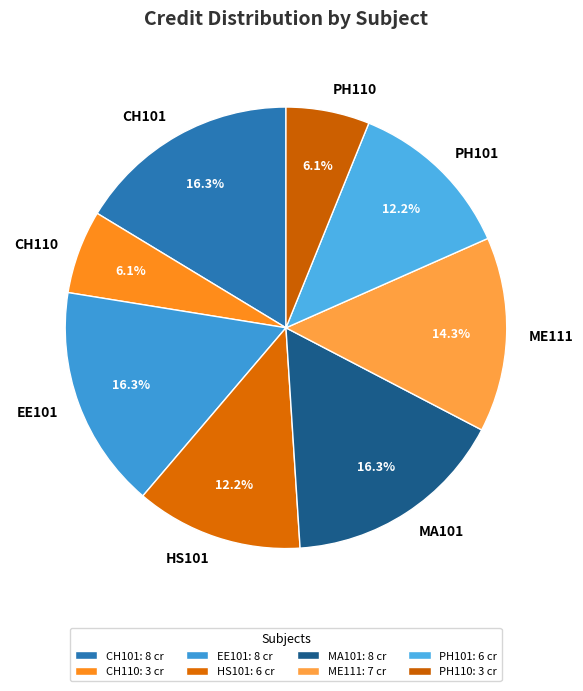

How much of the chart is everything except CH101?

83.7%